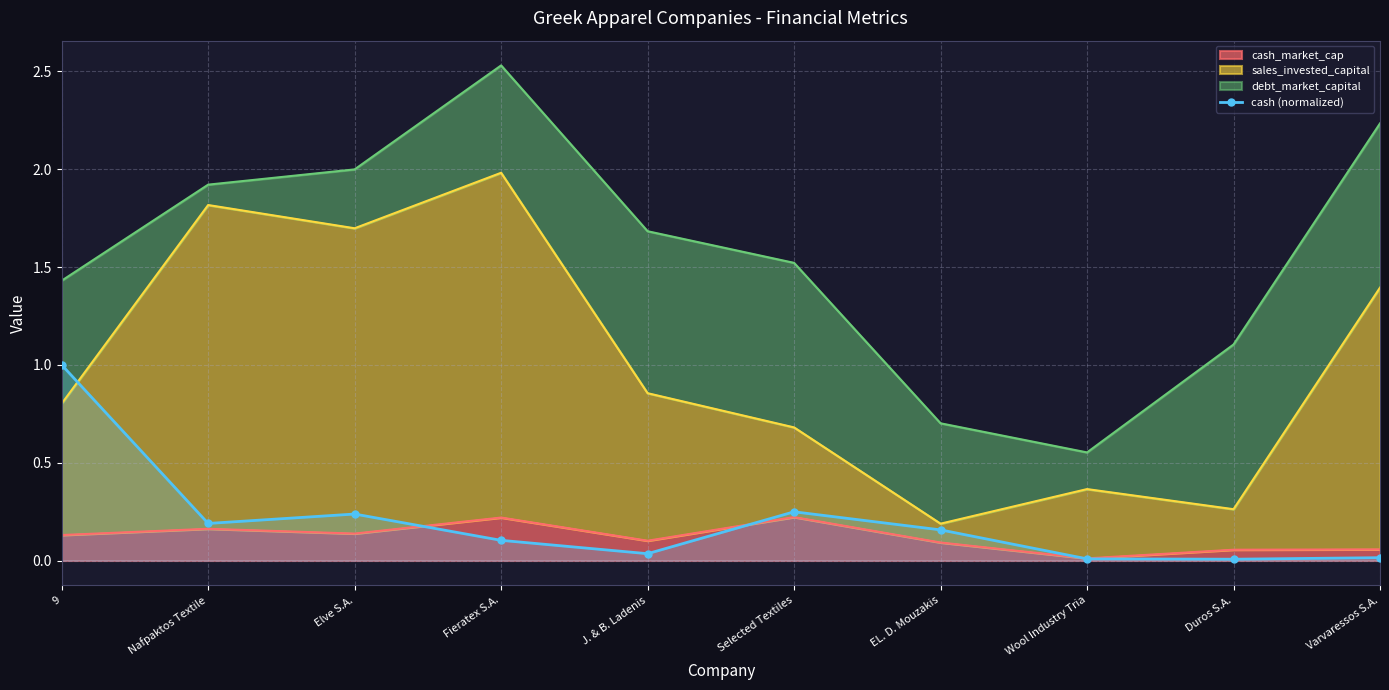

Rank the categories by value from lowest to highest.

Duros S.A., Wool Industry Tria, Varvaressos S.A., J. & B. Ladenis, Fieratex S.A., EL. D. Mouzakis, Nafpaktos Textile, Elve S.A., Selected Textiles, 9